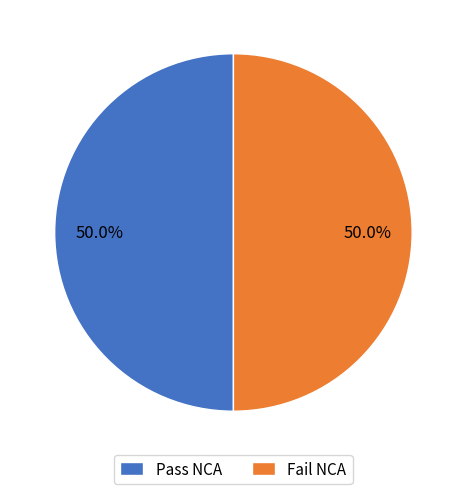

What is the ratio of the value at Fail NCA to the value at Pass NCA?

1.0